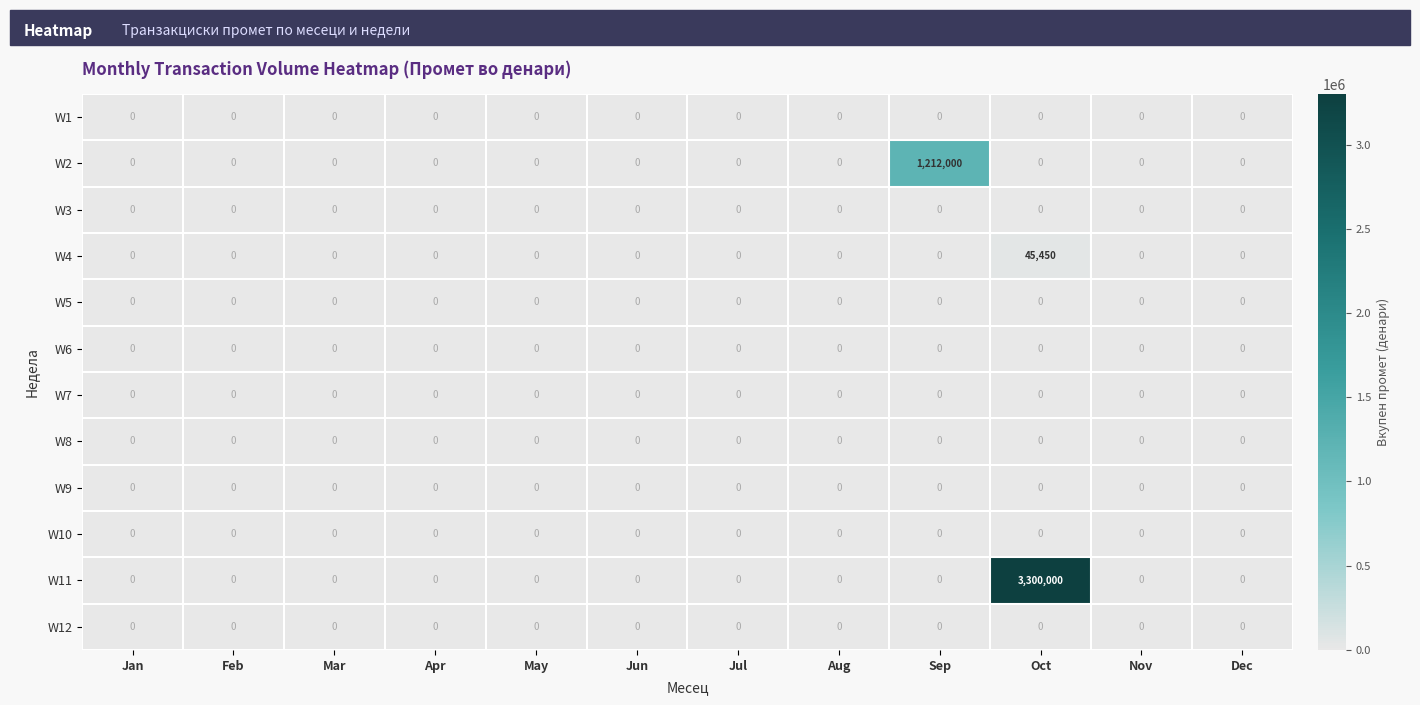

At which category is the sum across all series the highest?

Oct